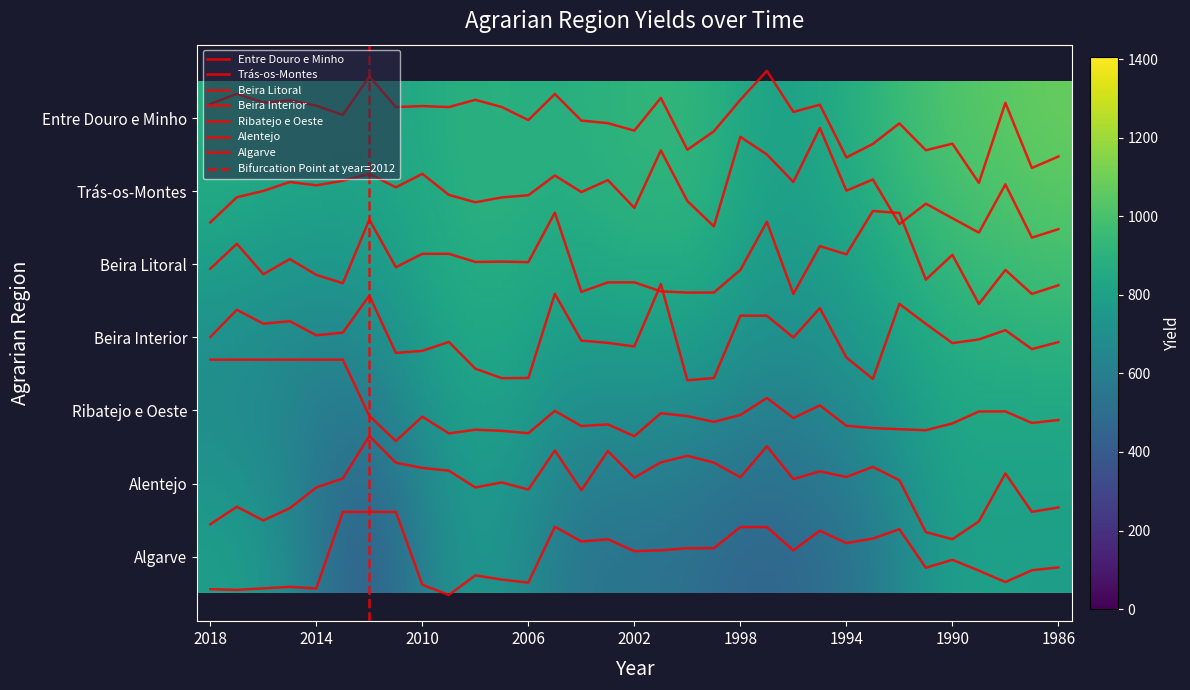

What is the total value across all series at 1989?

23.7